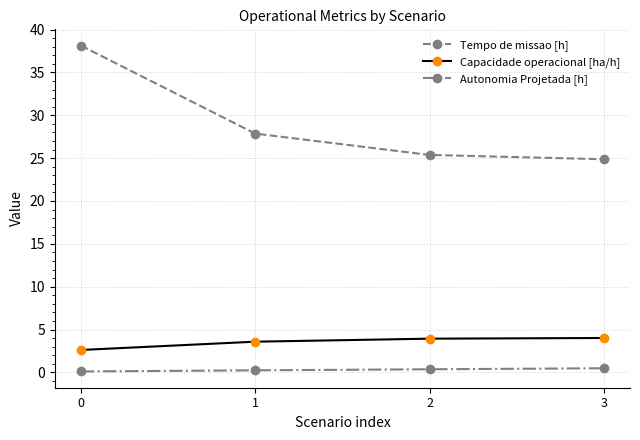

What is the difference between the second highest and second lowest values in the Capacidade operacional [ha/h] series?

0.4